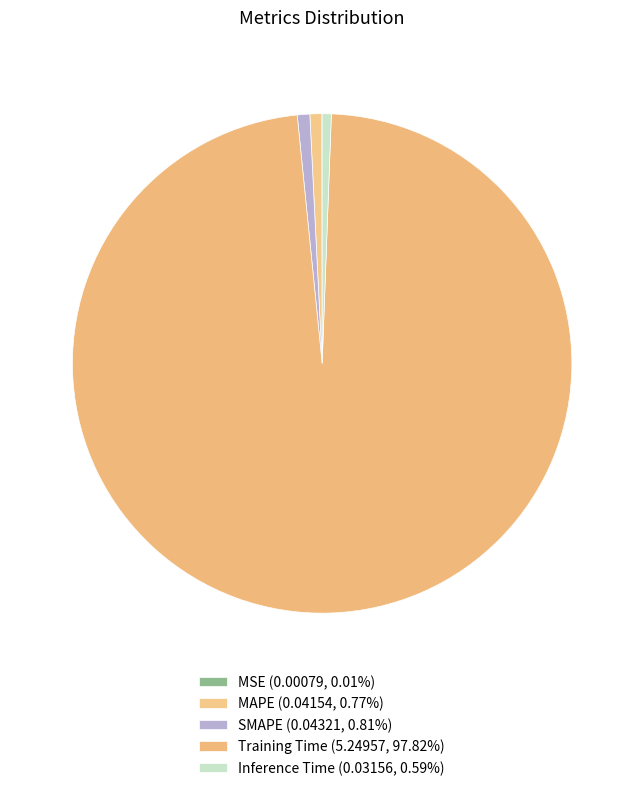

To the nearest percent, what is the difference between the largest and smallest slice percentages?

98%